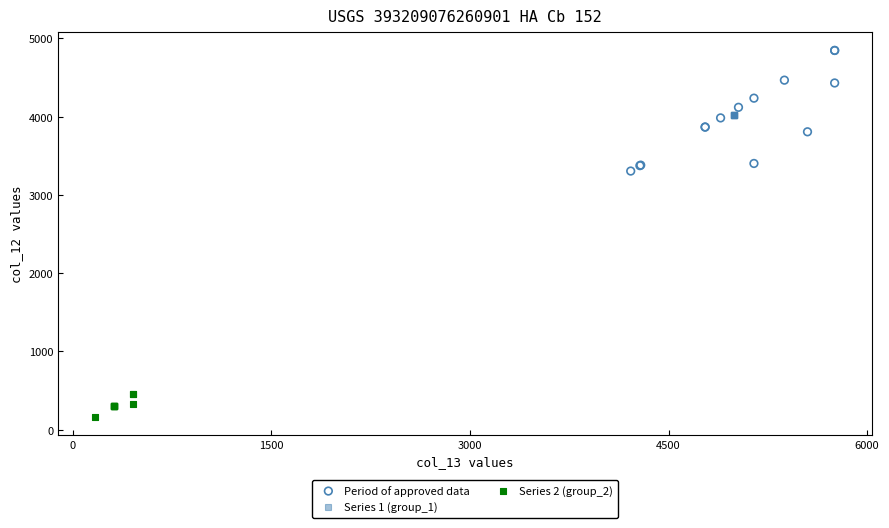

Which series reaches the minimum Y coordinate?

Series 2 (group_2)